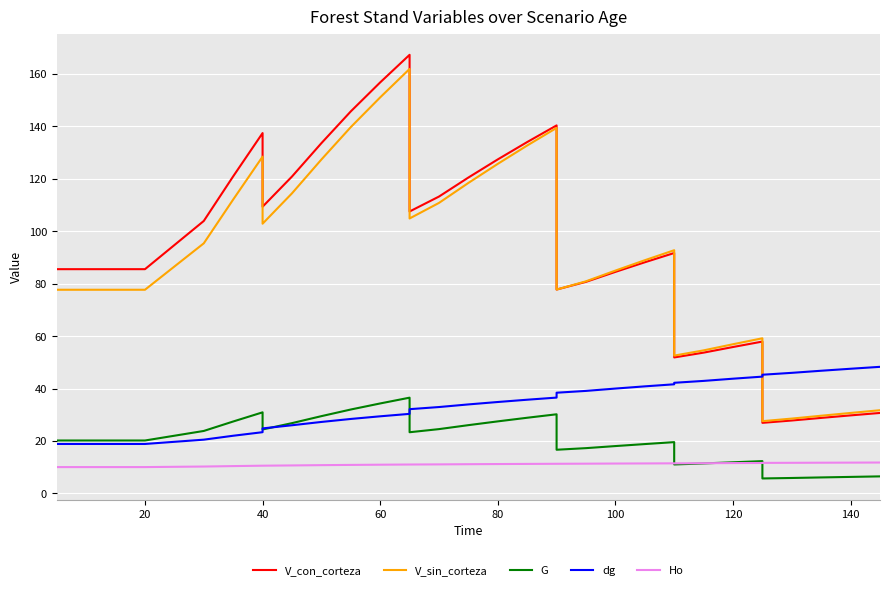

What is the difference between the second highest and second lowest values in the V_sin_corteza series?

122.4